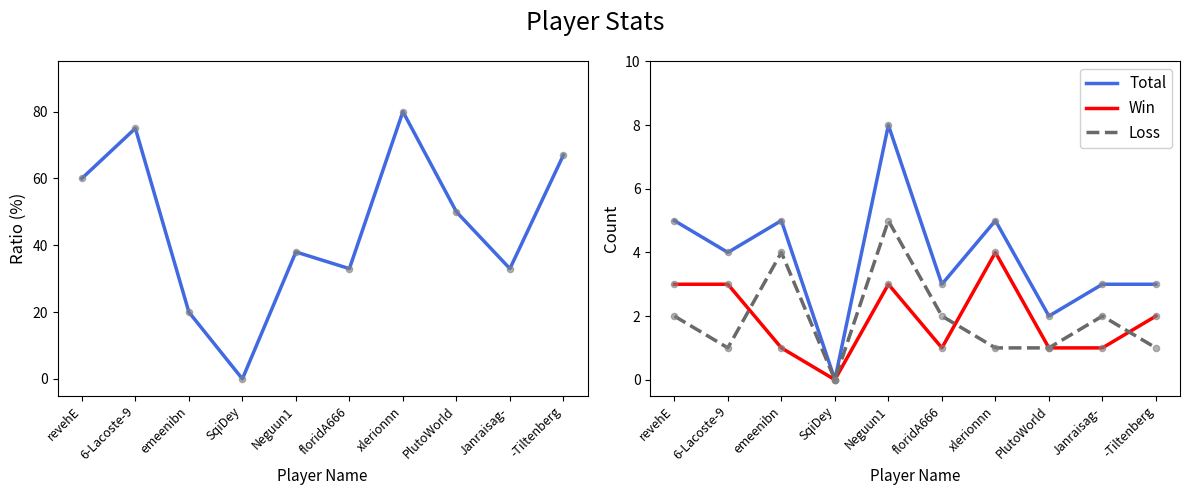

At which category is the sum across all series the highest?

xlerionnn